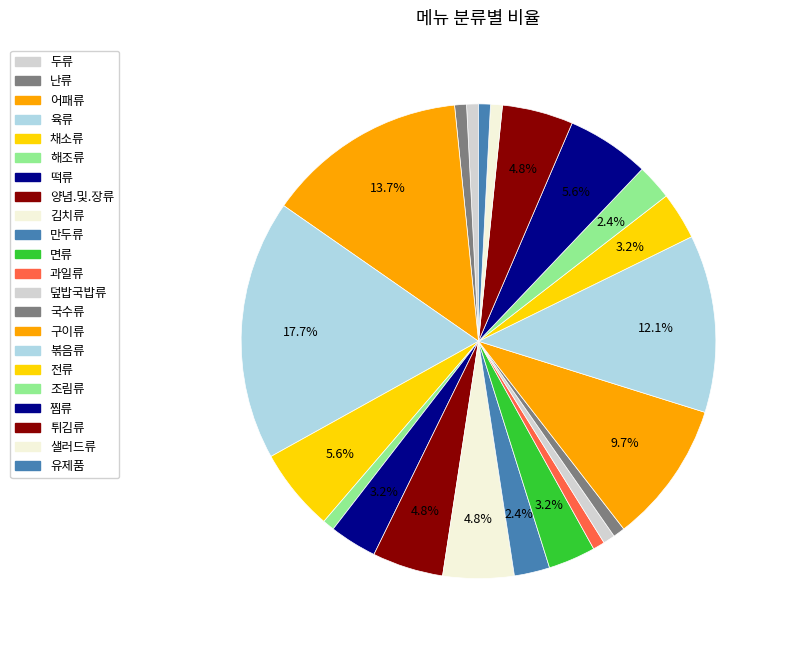

Is there a majority slice in this chart?

No